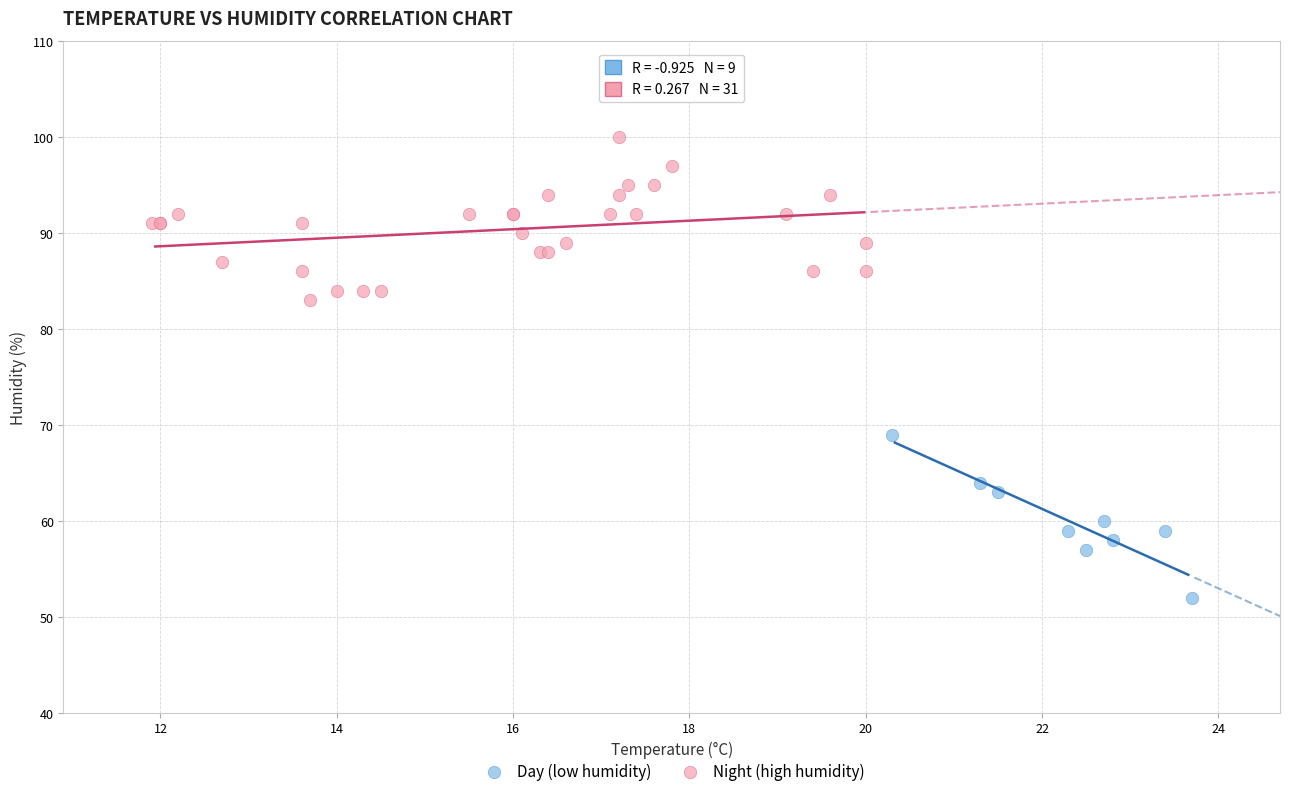

Which series contains the highest Y value?

Night (high humidity)